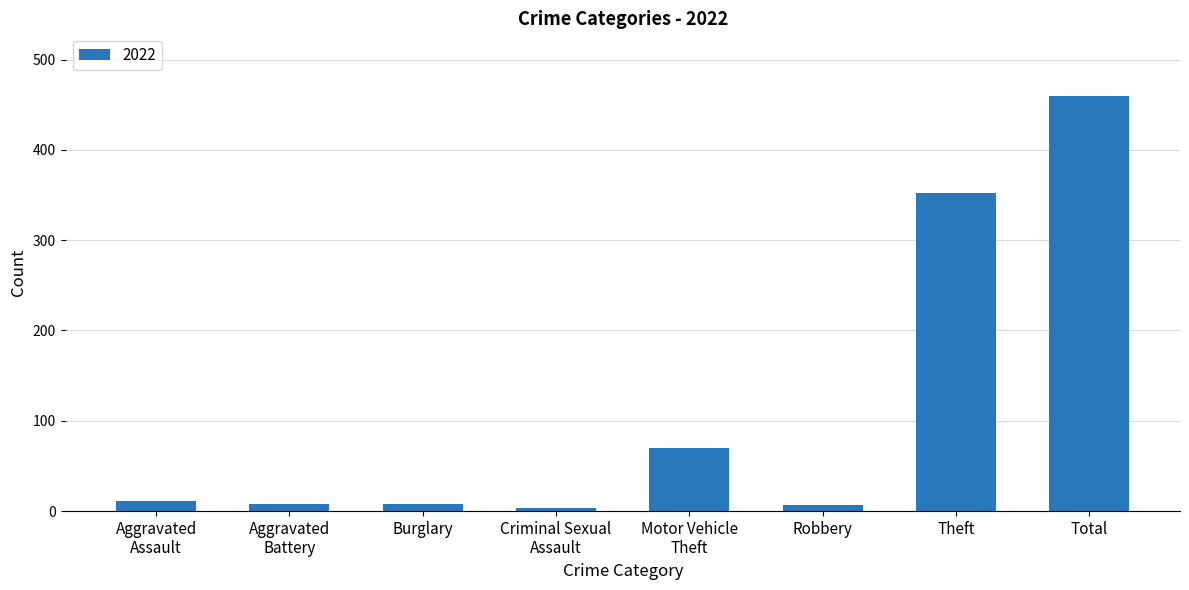

What is the label of the 1st bar from the right?

Total